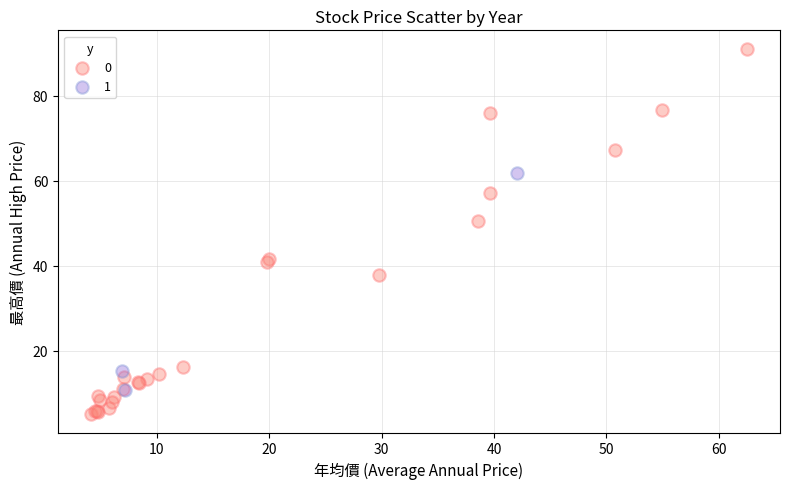

Which series has the largest Y range (max minus min)?

0